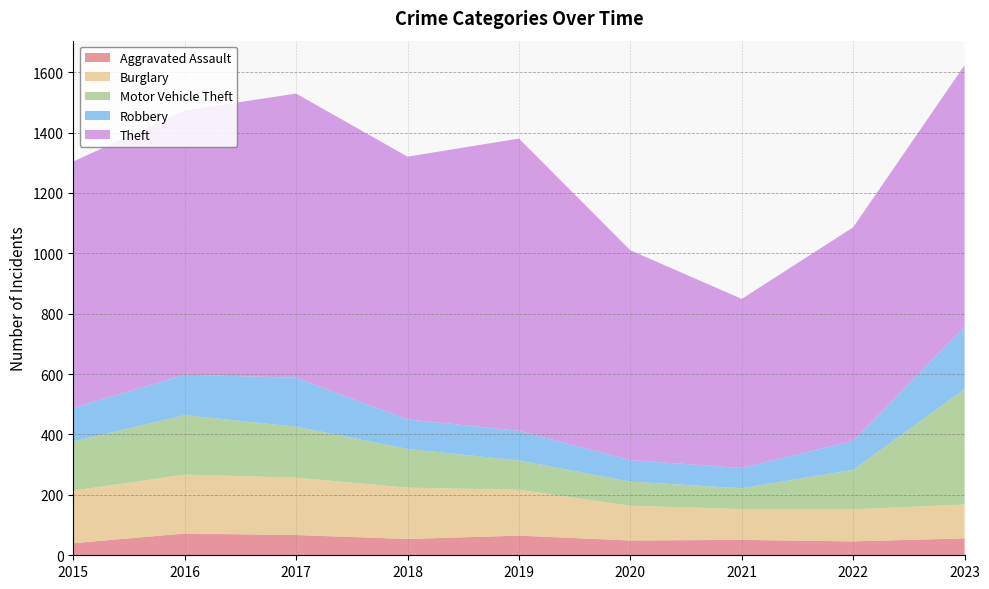

Reading left to right, extract all data points from this chart.

Aggravated Assault: 2015=40	2016=72	2017=67	2018=54	2019=65	2020=49	2021=51	2022=46	2023=56
Burglary: 2015=174	2016=195	2017=190	2018=170	2019=152	2020=115	2021=102	2022=106	2023=112
Motor Vehicle Theft: 2015=163	2016=197	2017=169	2018=128	2019=97	2020=80	2021=69	2022=131	2023=382
Robbery: 2015=111	2016=134	2017=162	2018=98	2019=98	2020=71	2021=67	2022=96	2023=207
Theft: 2015=816	2016=875	2017=941	2018=870	2019=968	2020=695	2021=560	2022=707	2023=866